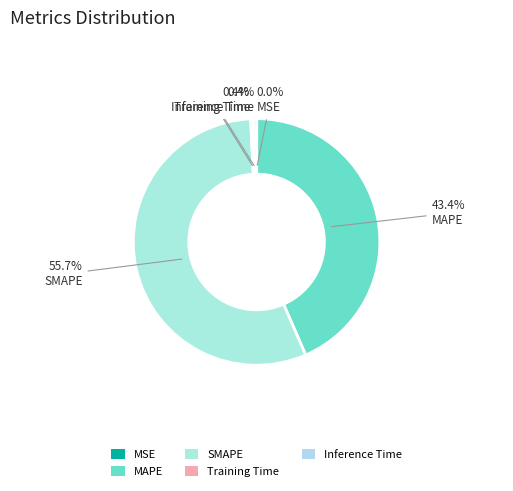

To the nearest percent, what is the combined percentage of Inference Time and MAPE?

44%